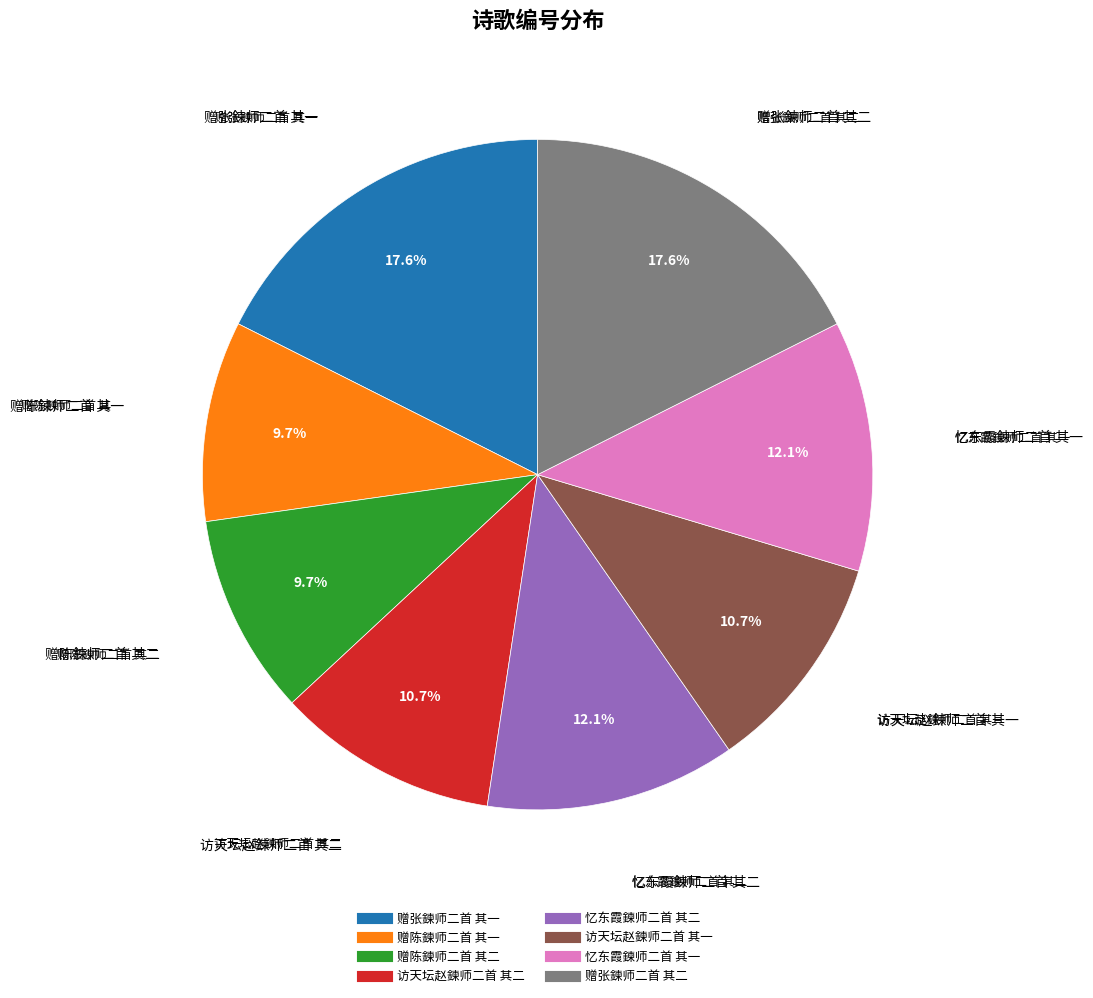

What portion of the pie excludes 访天坛赵鍊师二首 其二?

89.3%